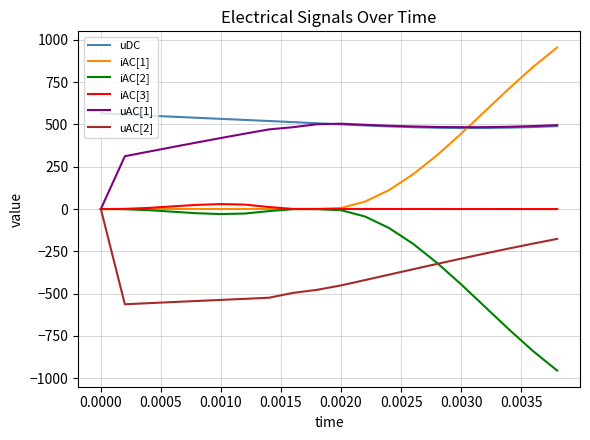

What is the average value of the uAC[1] series?

432.2